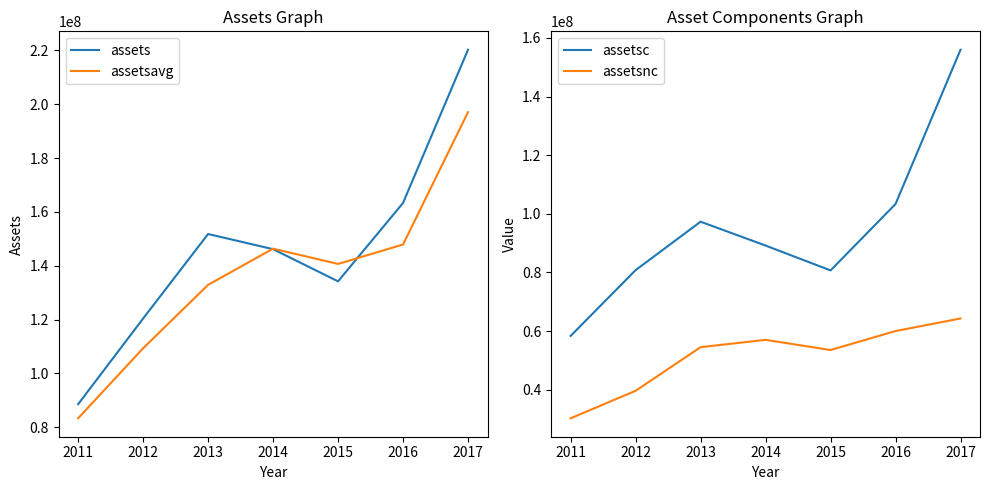

True or false: assetsavg and assetsnc intersect in this chart.

False